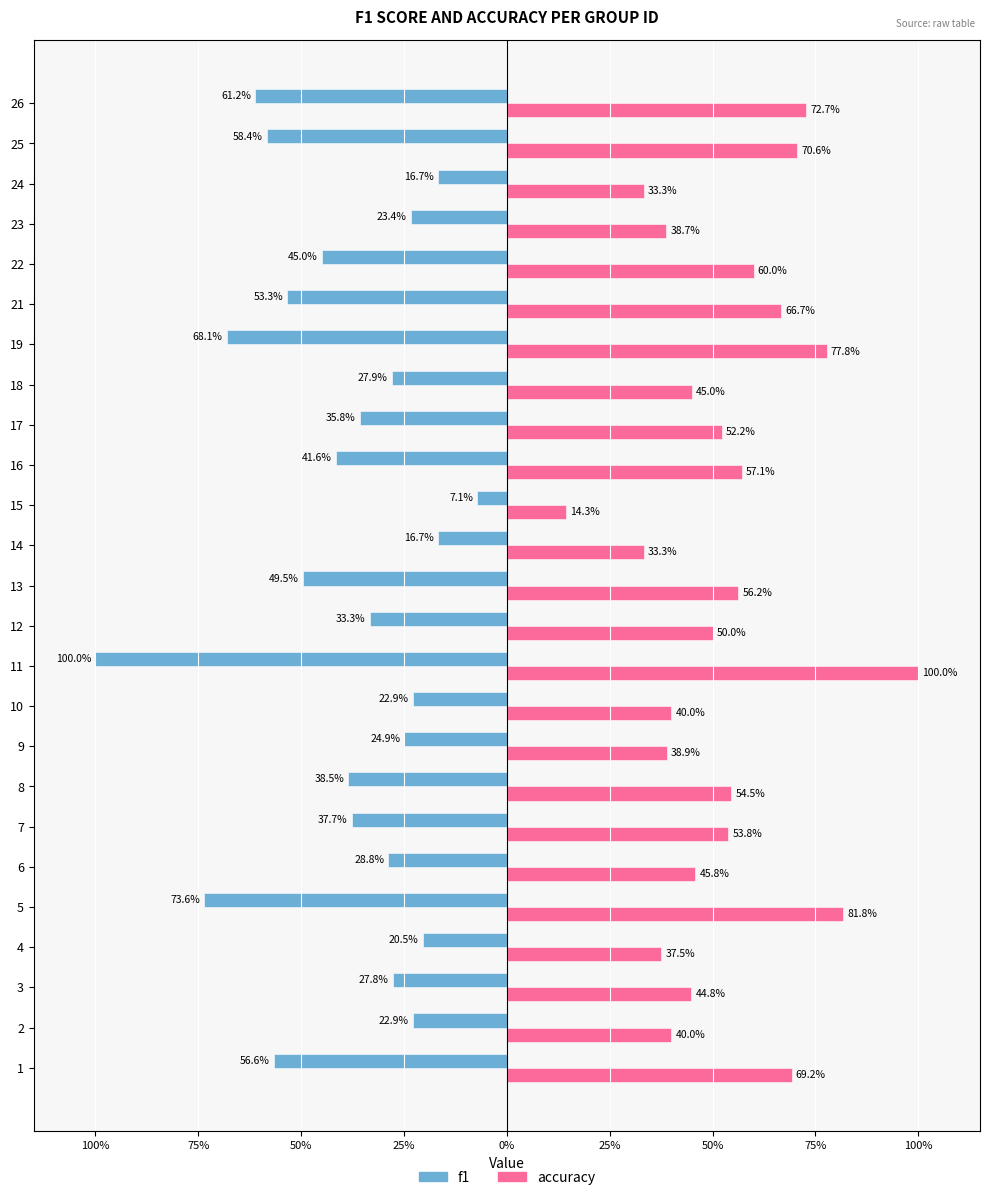

Which series has the widest spread of values?

f1